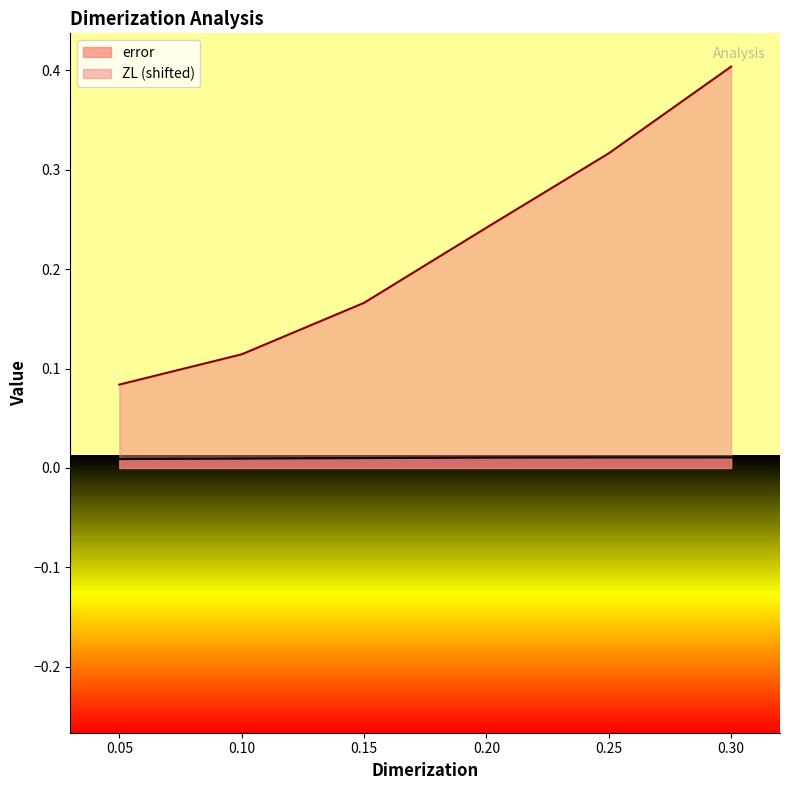

True or false: ZL and error intersect in this chart.

False